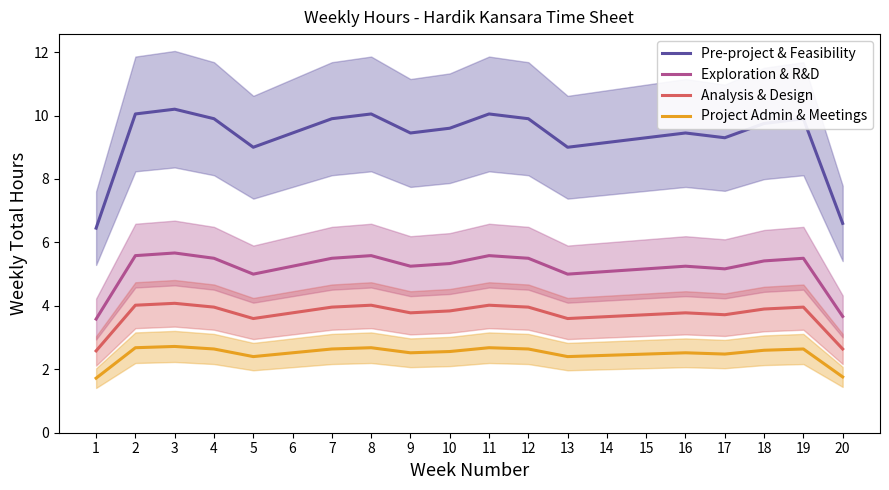

The value of Project Admin & Meetings at 5 is 2.4. True or false?

True